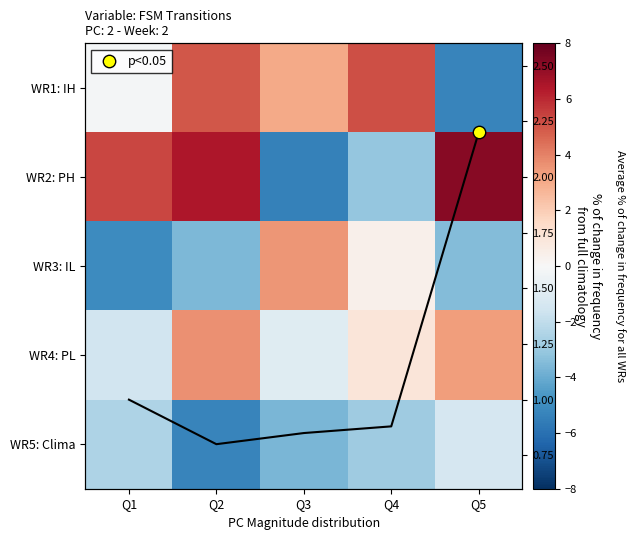

At Q4, list the series in order from smallest to largest.

WR2: PH, WR5: Clima, WR3: IL, avg line, WR4: PL, WR1: IH